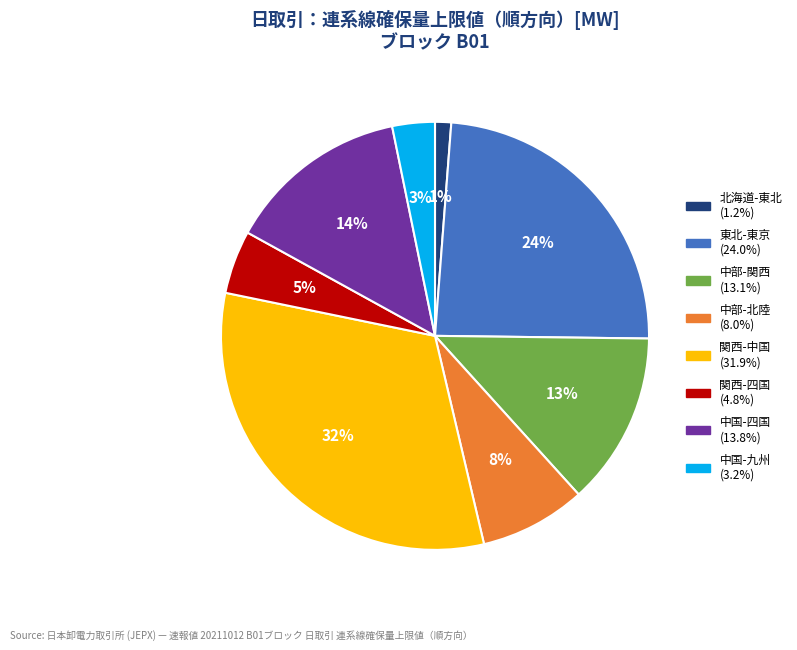

What is the largest slice in the pie chart?

関西-中国